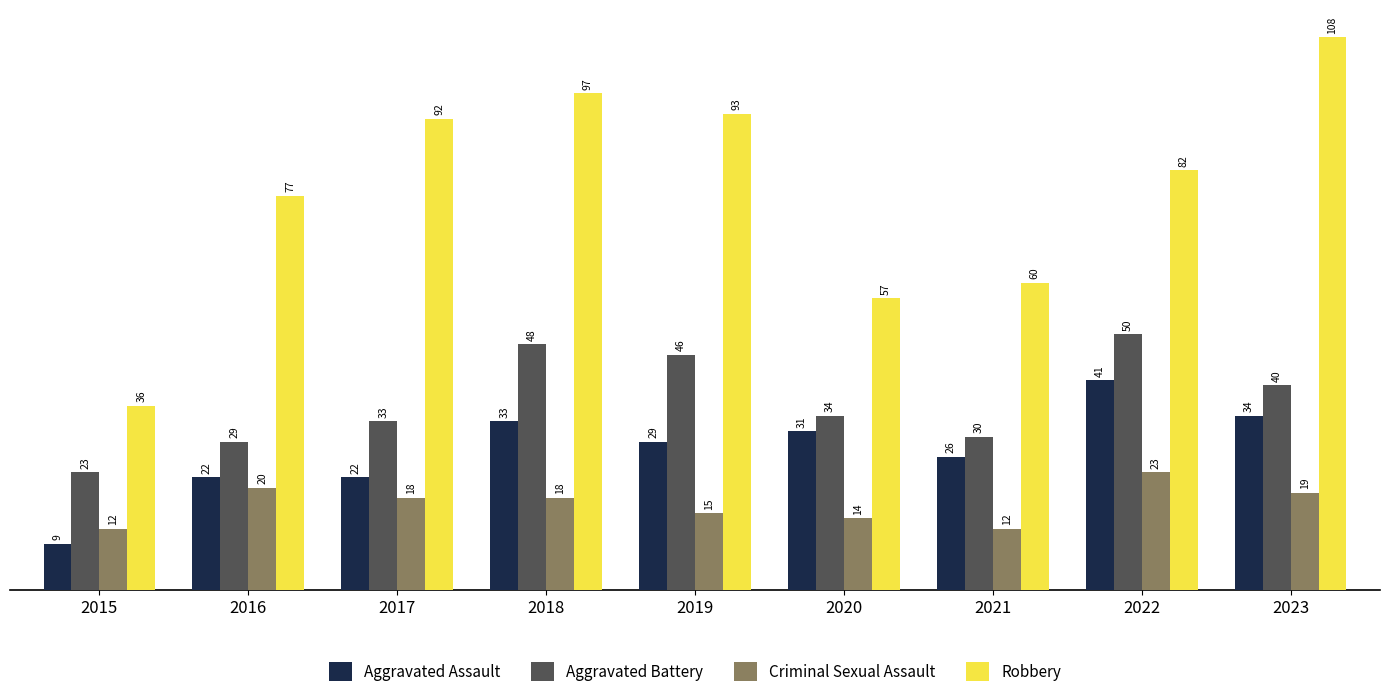

Reading left to right, what are all the values shown in this chart?

Aggravated Assault: 9	22	22	33	29	31	26	41	34
Aggravated Battery: 23	29	33	48	46	34	30	50	40
Criminal Sexual Assault: 12	20	18	18	15	14	12	23	19
Robbery: 36	77	92	97	93	57	60	82	108